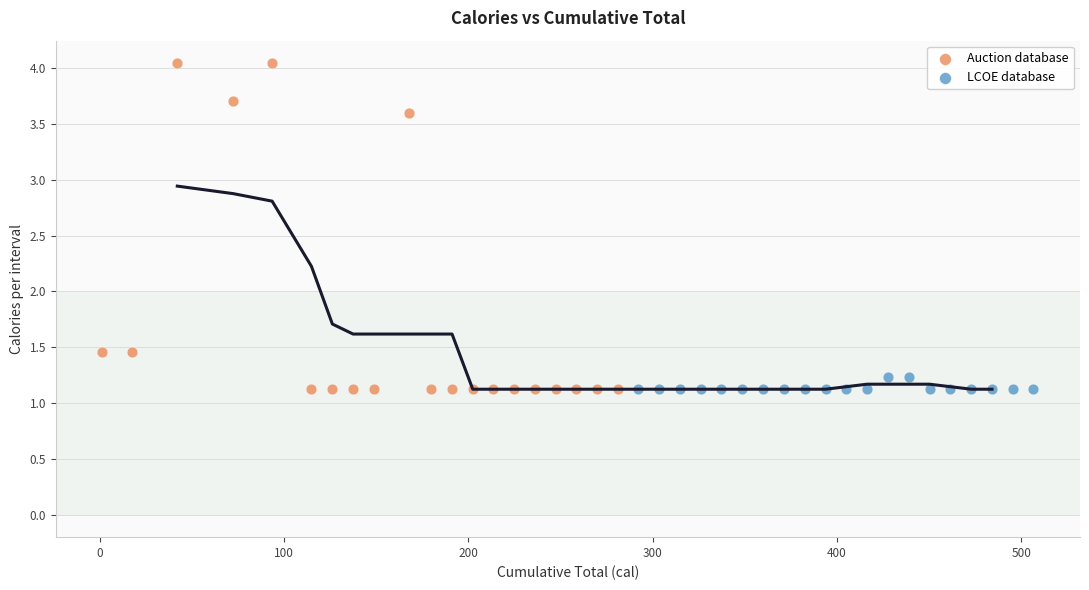

Which series reaches the maximum Y coordinate?

Auction database